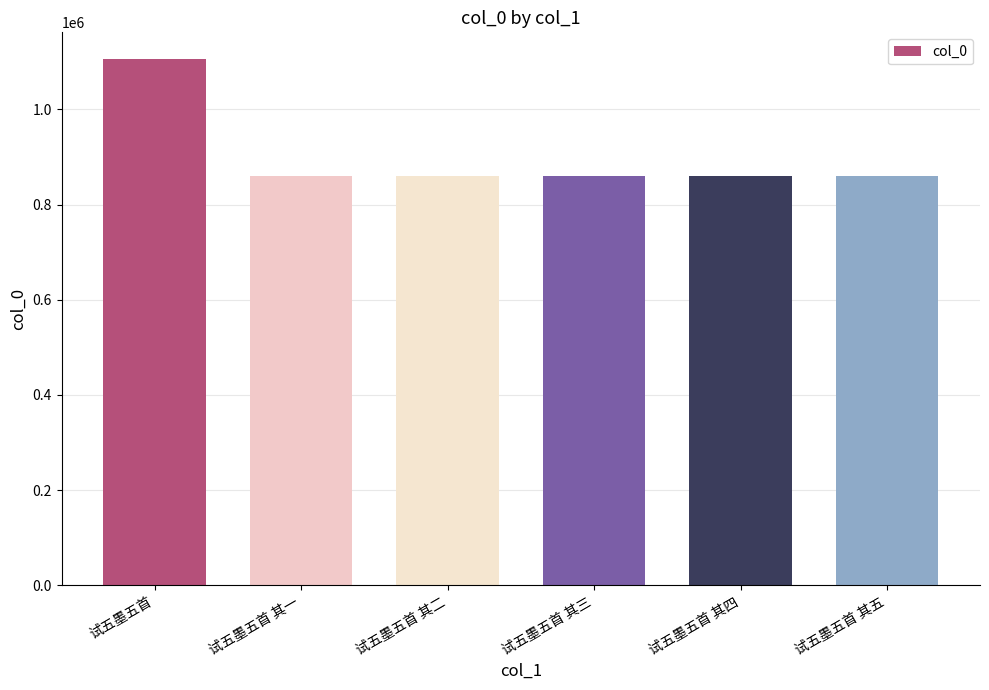

What is the label of the 3rd bar from the right?

试五墨五首 其三